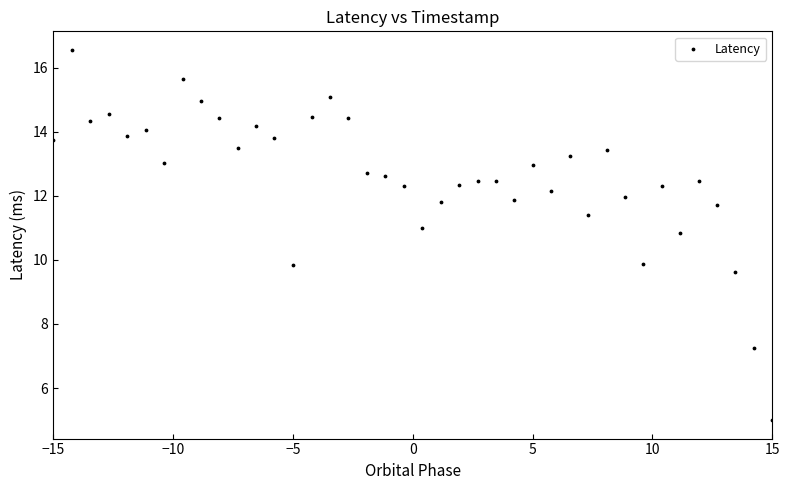

What is the range of Y values (max minus min)?

11.6